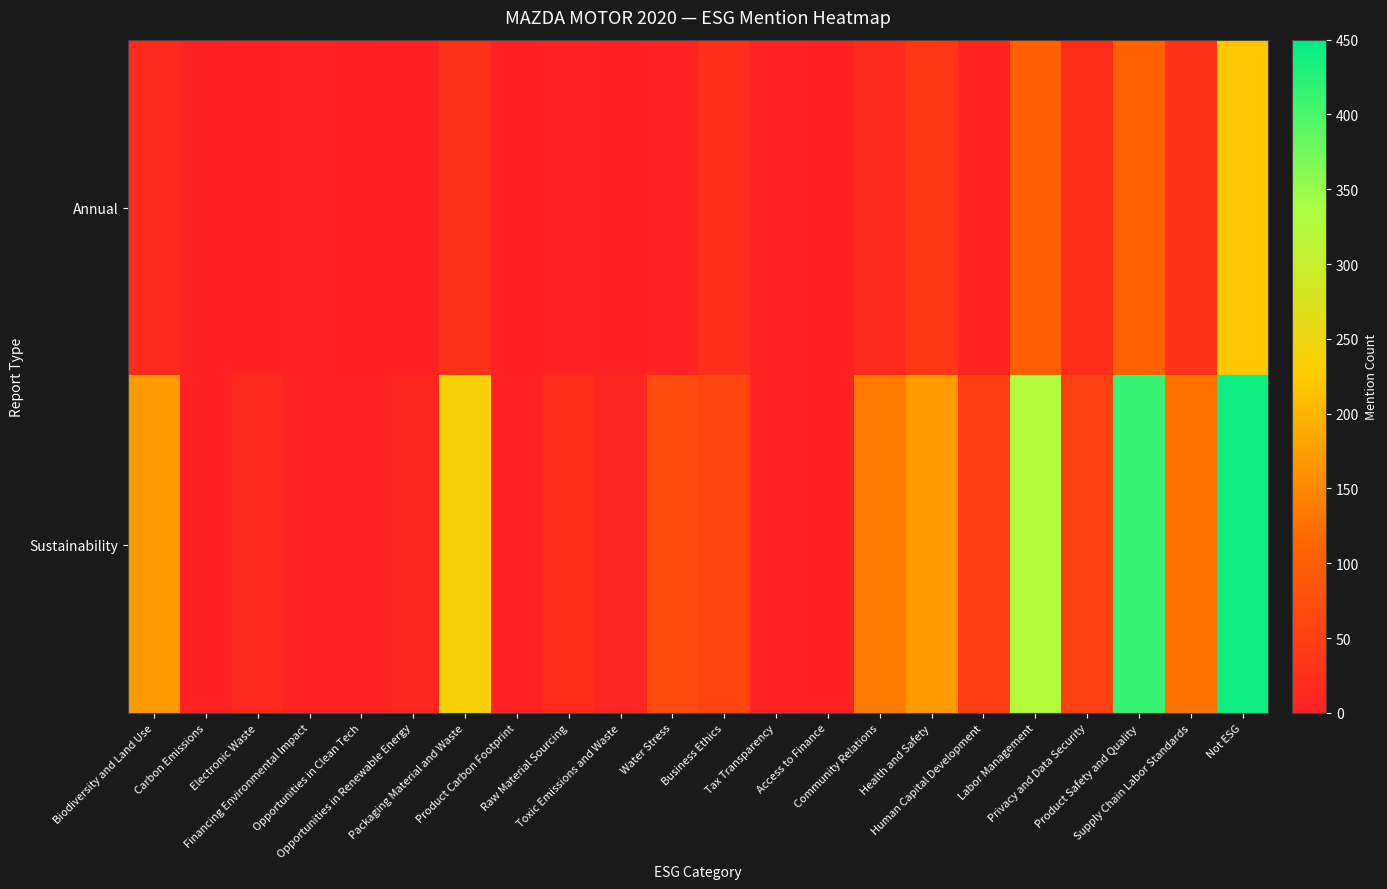

What is the total value across all series at Privacy and Data Security?

70